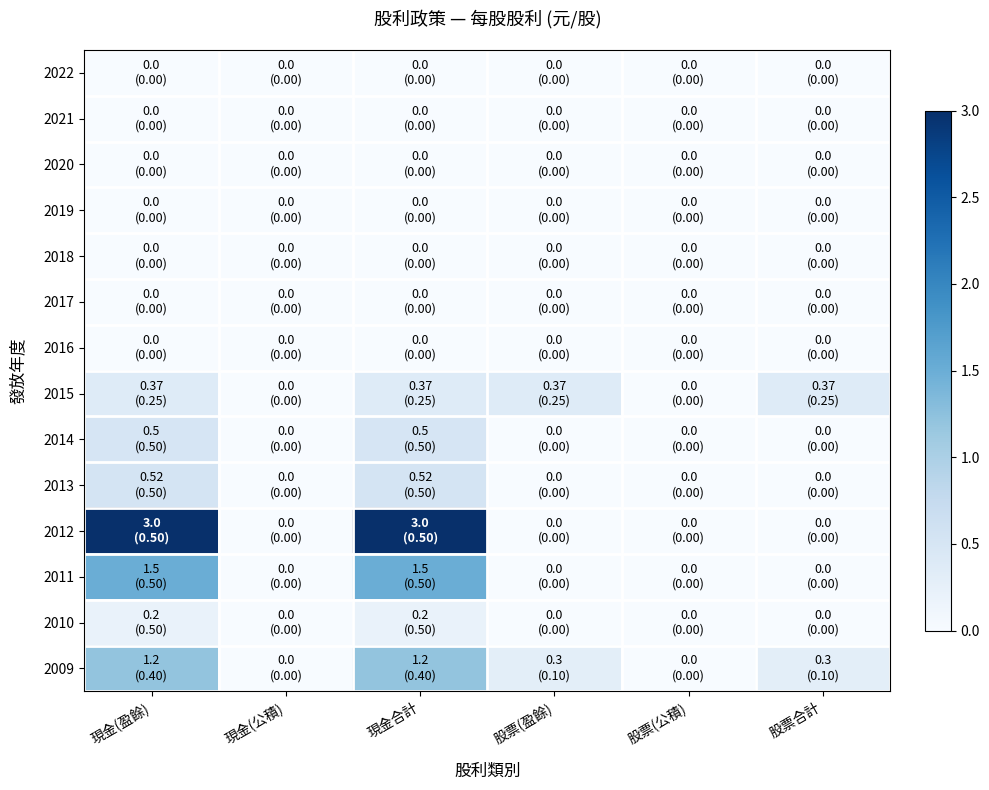

List the series in order of their peak value, lowest first.

2022, 2021, 2020, 2019, 2018, 2017, 2016, 2010, 2015, 2014, 2013, 2009, 2011, 2012